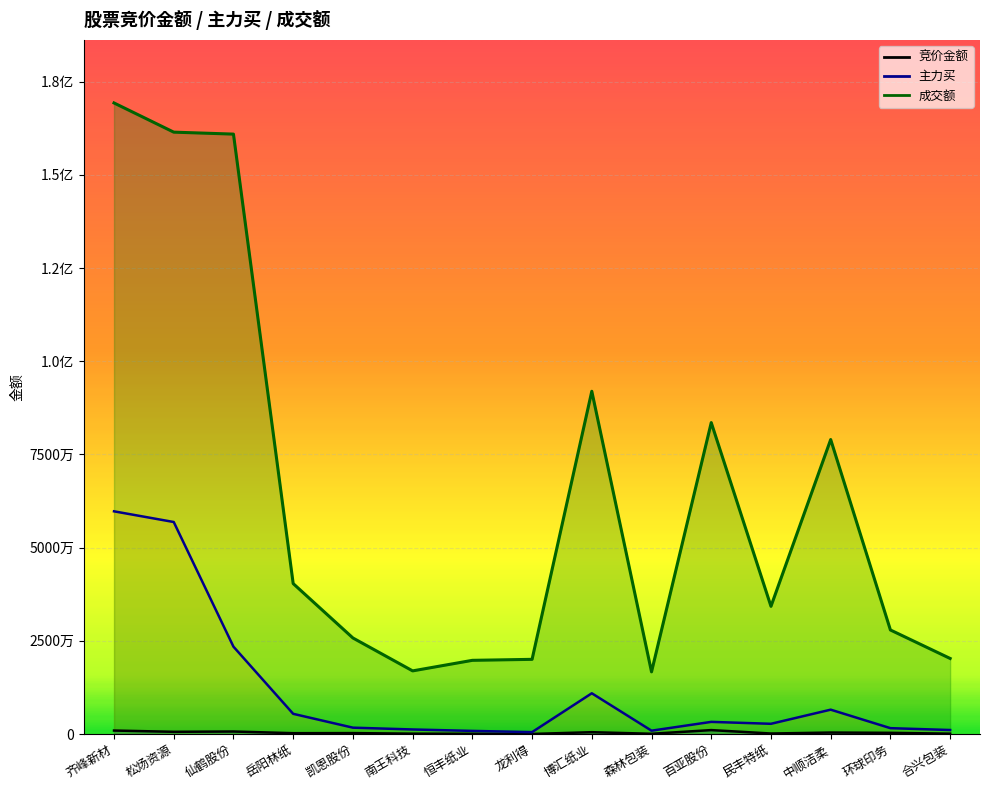

What is the spread (max minus min) of values at 凯恩股份?

25521943